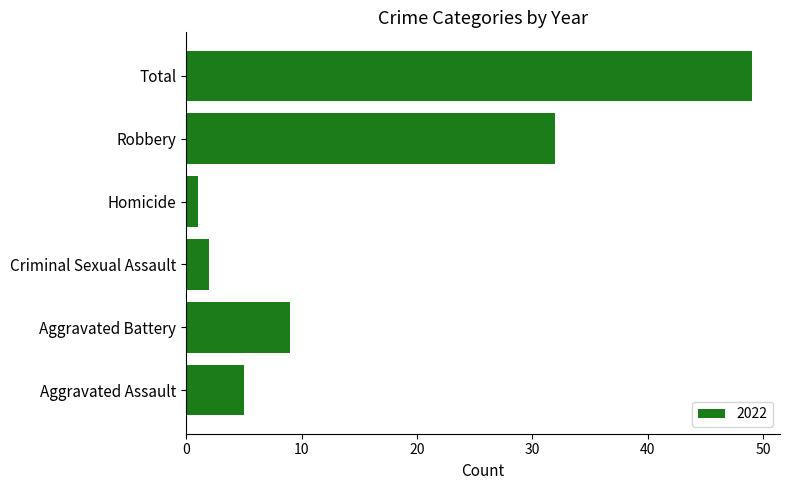

Between Criminal Sexual Assault and Aggravated Battery, which is larger?

Aggravated Battery